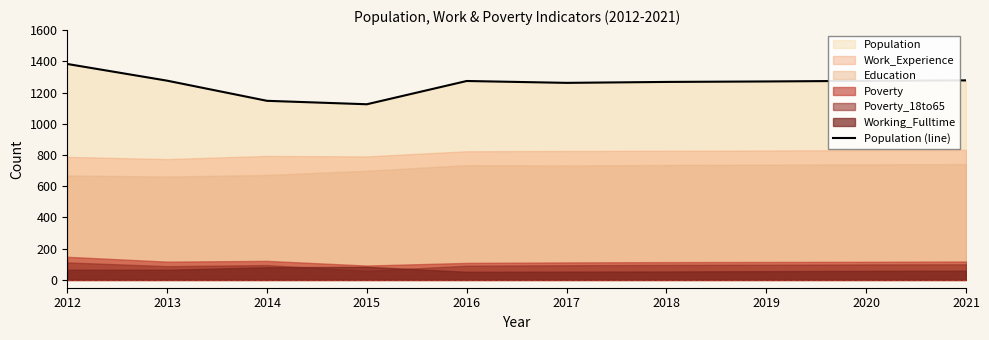

What is the highest value of the Population (line) series?

1383